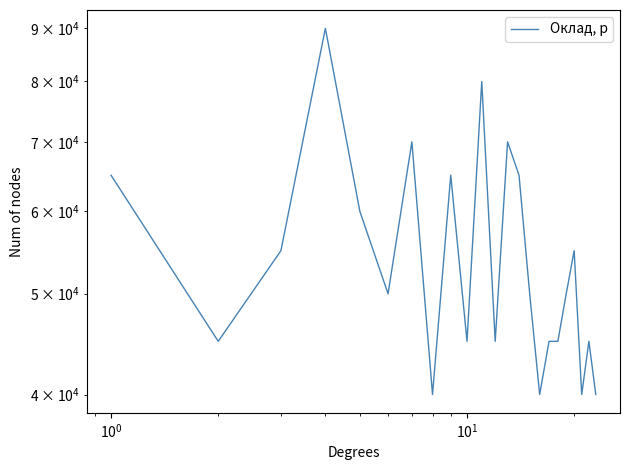

Is it true that the value at 10 is 142926?

False